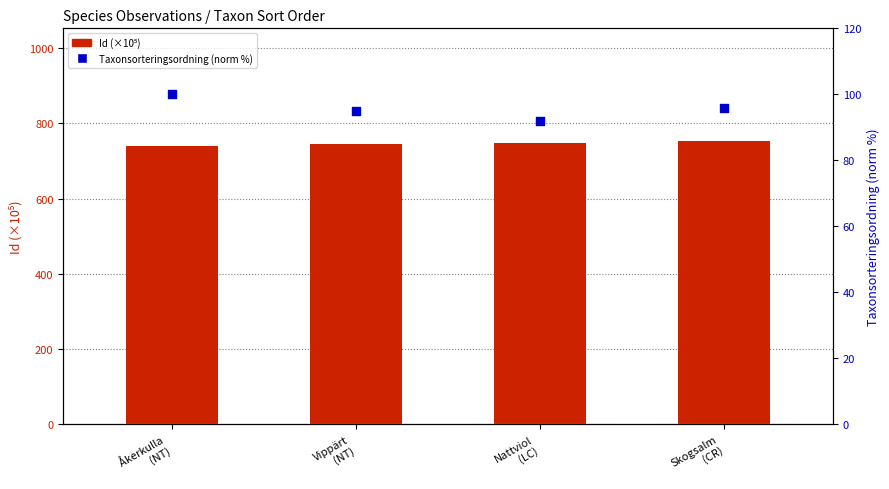

At which category is the sum across all series the highest?

Skogsalm
(CR)